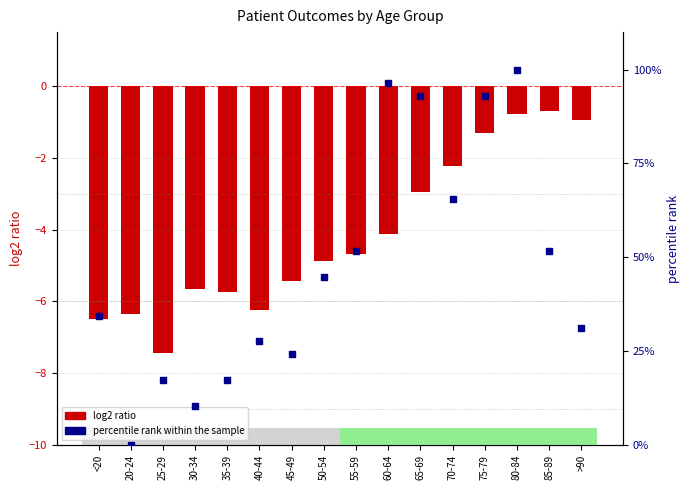

What are all the series names shown in the legend?

log2 ratio, percentile rank within the sample